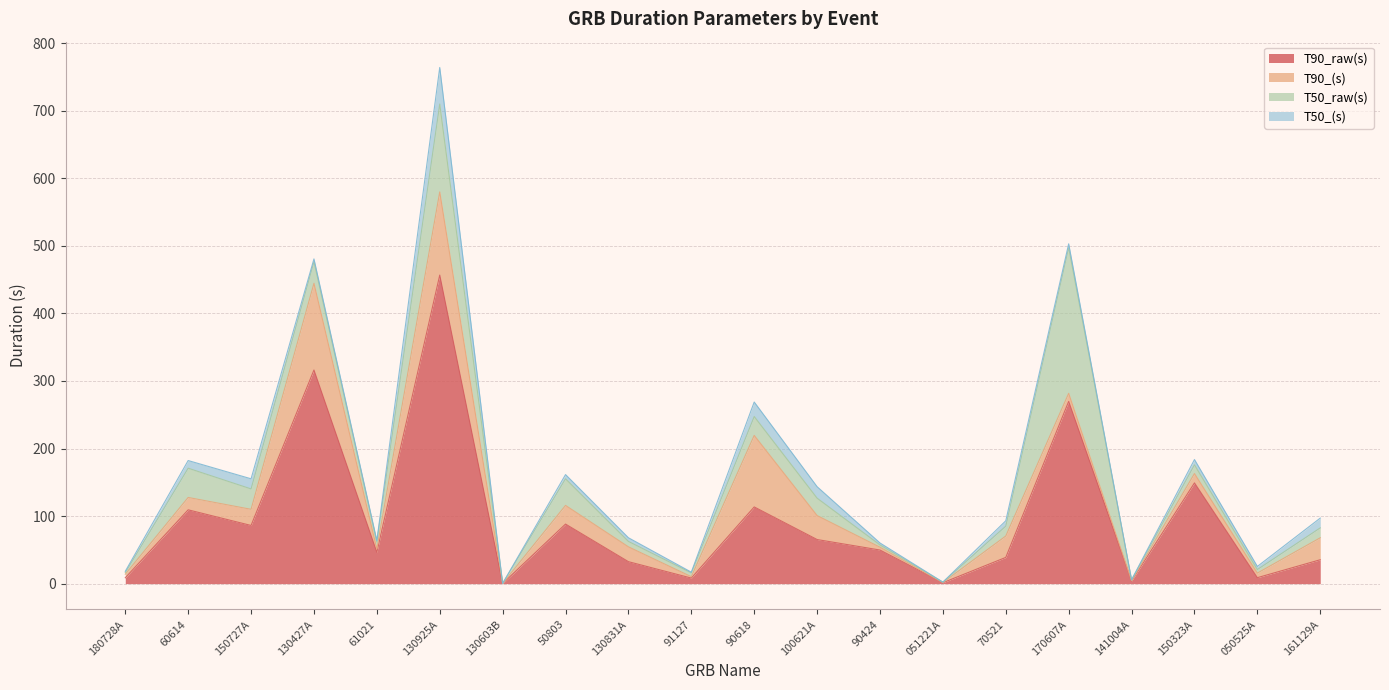

Between 130603B and 141004A, which series saw the biggest shift?

T90_raw(s)